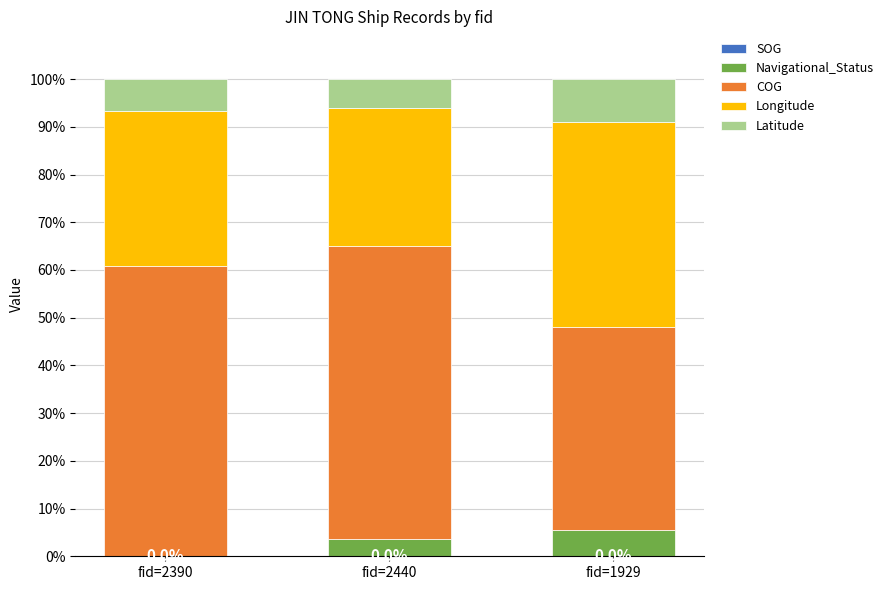

Are the bars grouped side by side (vs. stacked)?

No